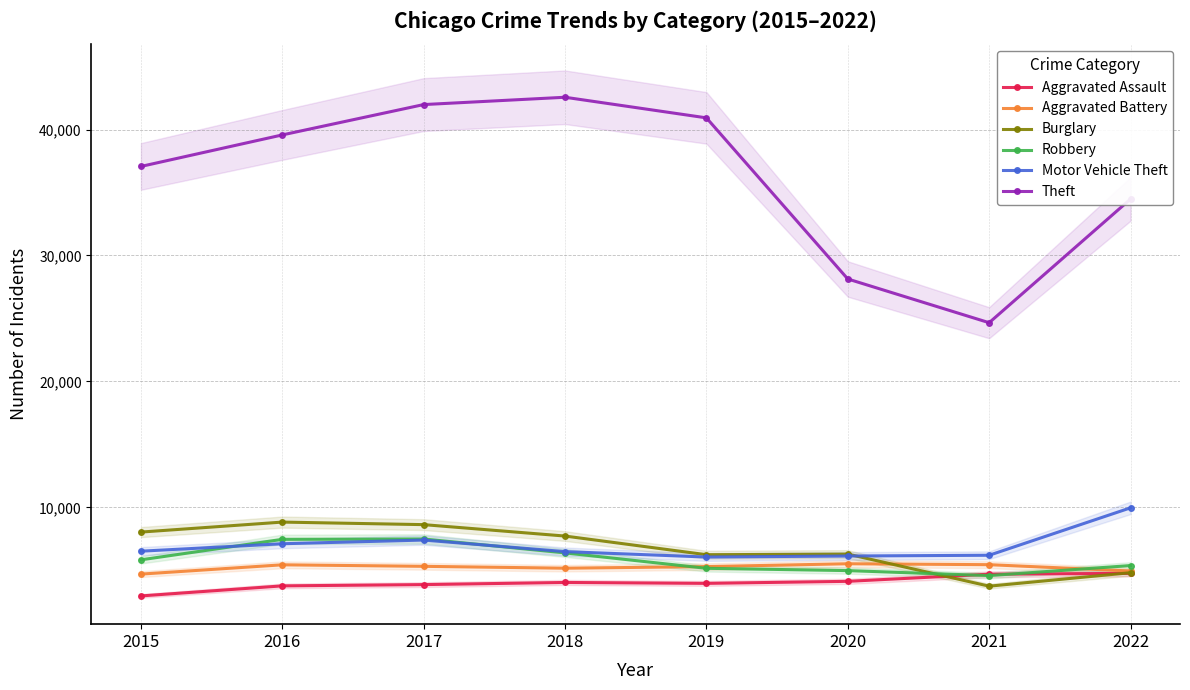

What are all the series names shown in the legend?

Aggravated Assault, Aggravated Battery, Burglary, Robbery, Motor Vehicle Theft, Theft